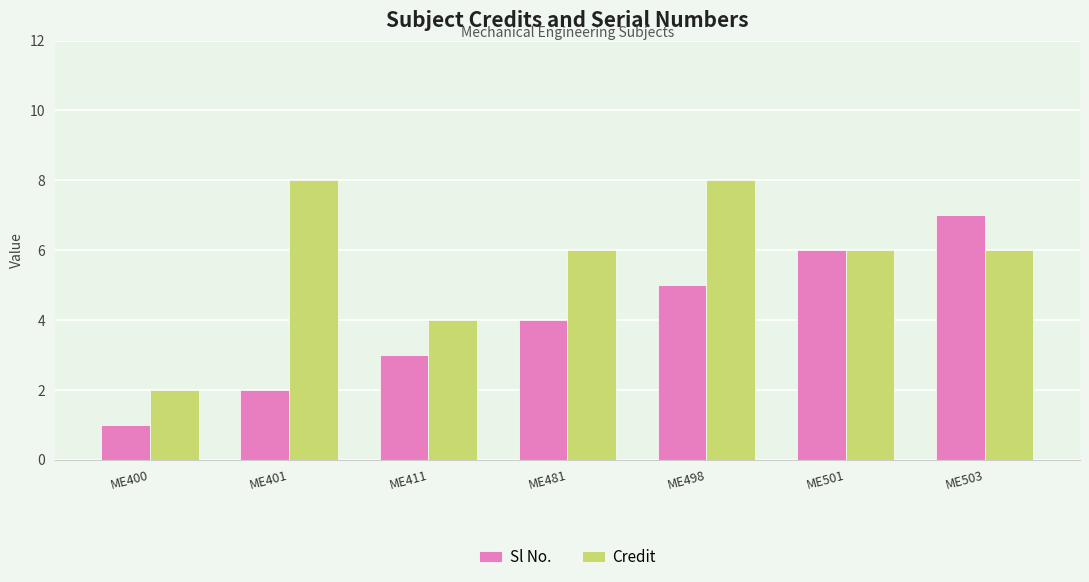

What is the minimum value shown in the chart?

1